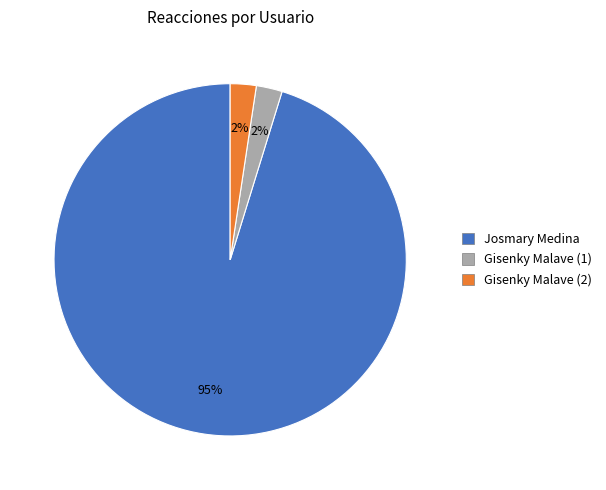

How many slices are in this pie chart?

3